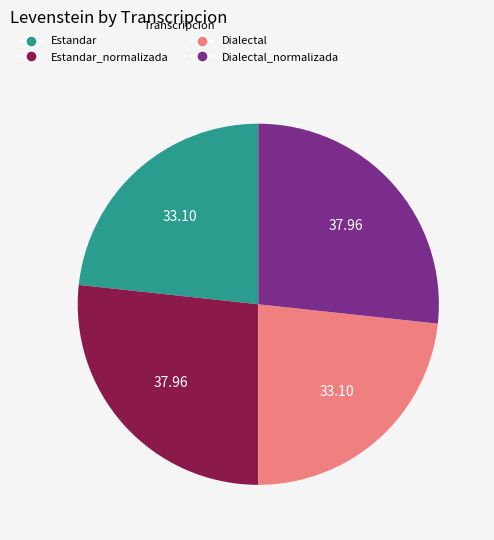

Is there a majority slice in this chart?

No